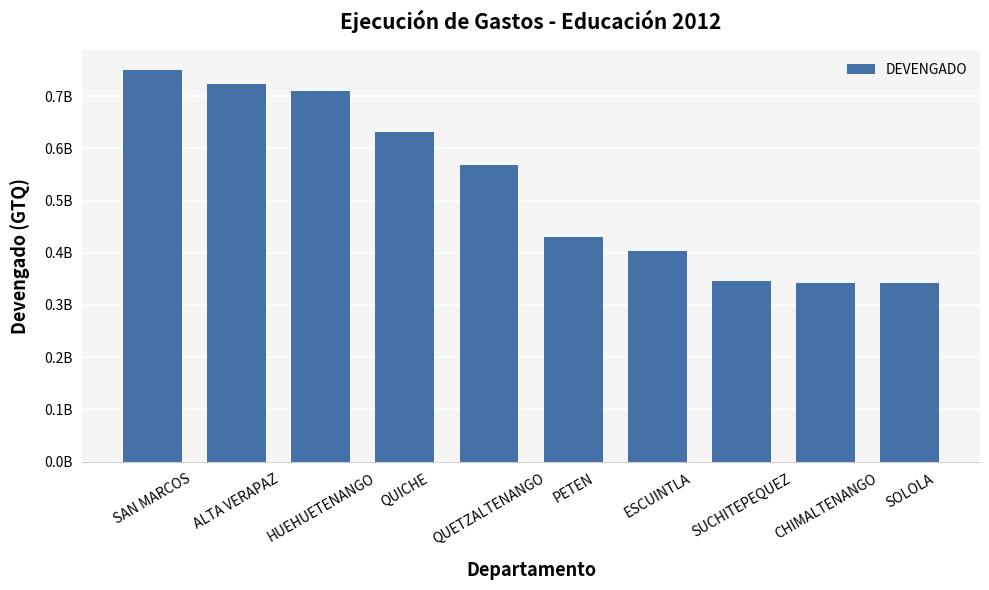

Which label corresponds to the smallest value in the chart?

SOLOLA